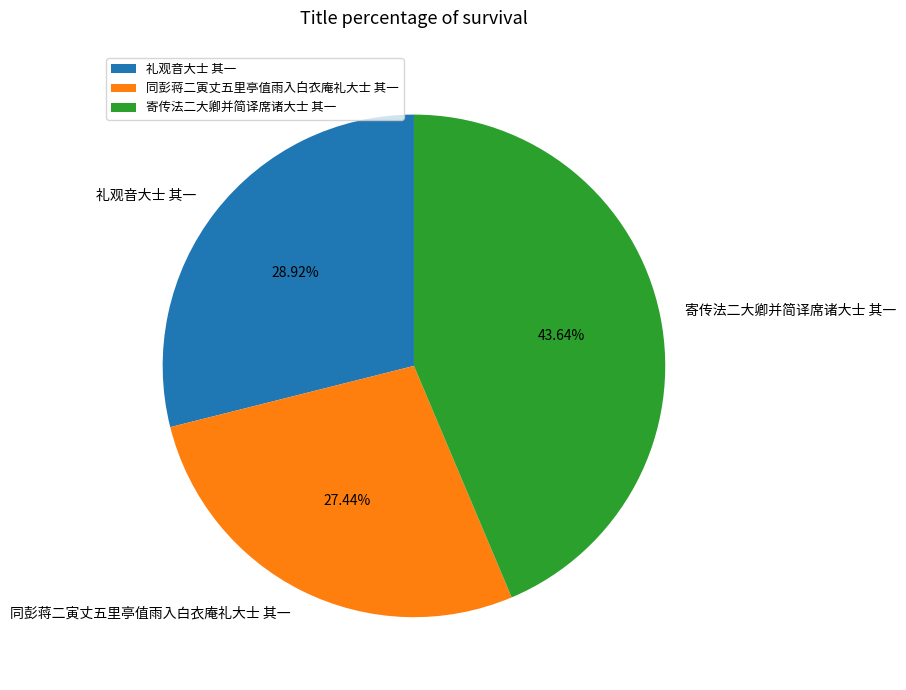

Does any single category account for the majority?

No